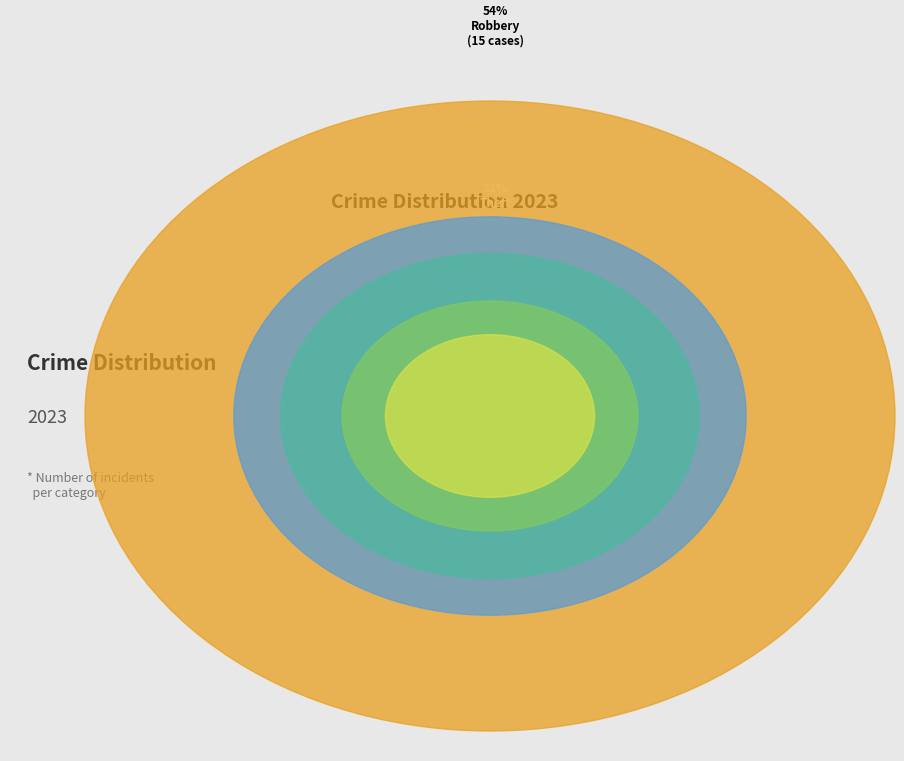

What is the majority slice?

Robbery